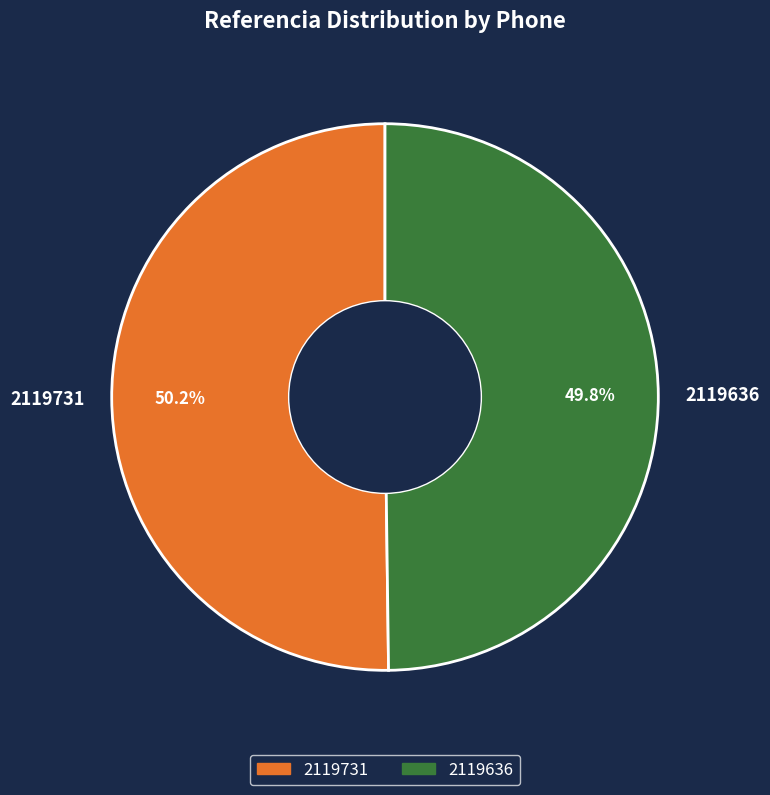

What portion of the pie excludes 2119636?

50.2%